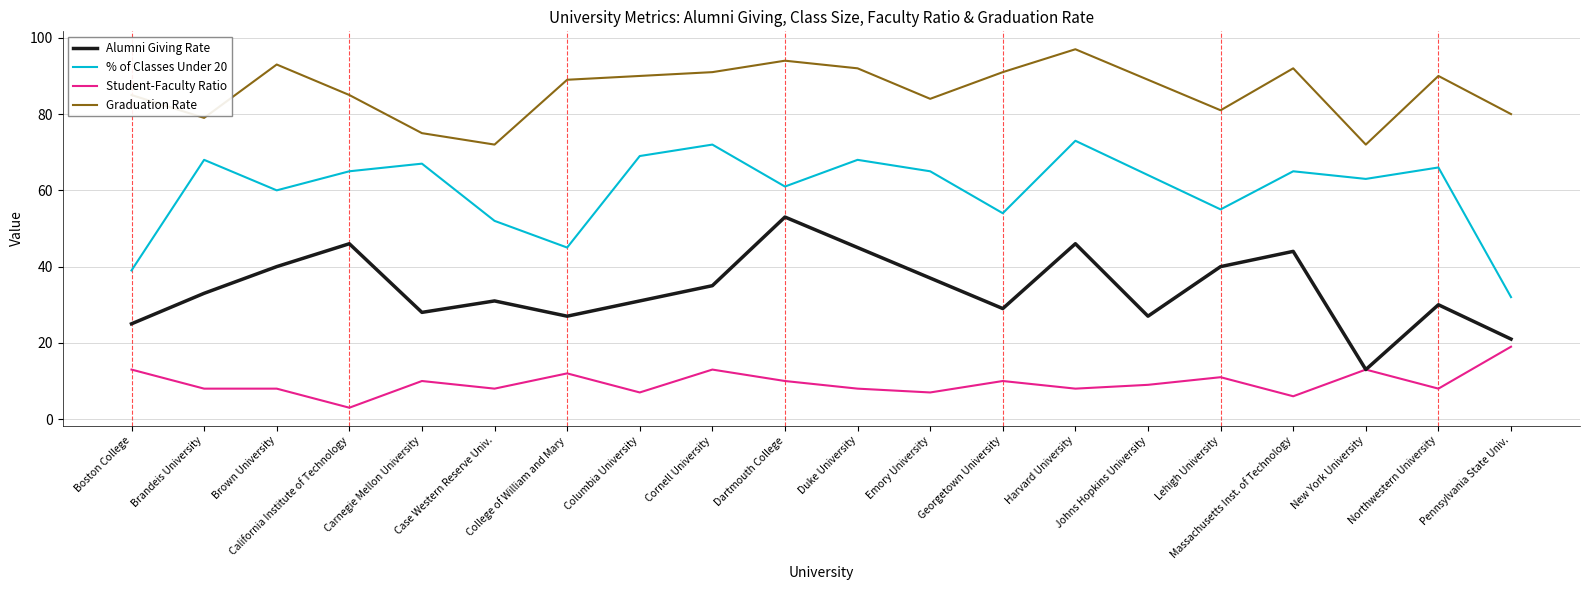

Reading left to right, list all the values displayed in this chart.

Alumni Giving Rate: 25	33	40	46	28	31	27	31	35	53	45	37	29	46	27	40	44	13	30	21
% of Classes Under 20: 39	68	60	65	67	52	45	69	72	61	68	65	54	73	64	55	65	63	66	32
Student-Faculty Ratio: 13	8	8	3	10	8	12	7	13	10	8	7	10	8	9	11	6	13	8	19
Graduation Rate: 85	79	93	85	75	72	89	90	91	94	92	84	91	97	89	81	92	72	90	80